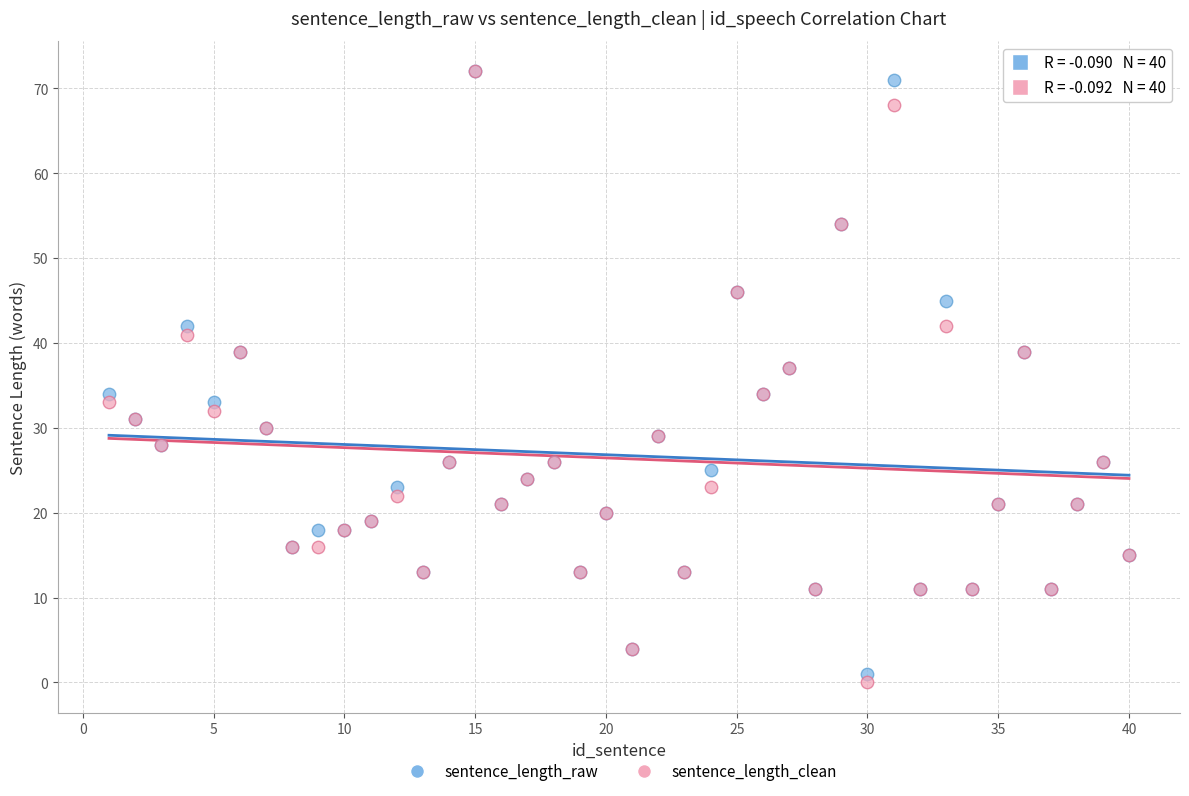

What are all the series names shown in the legend?

sentence_length_raw, sentence_length_clean